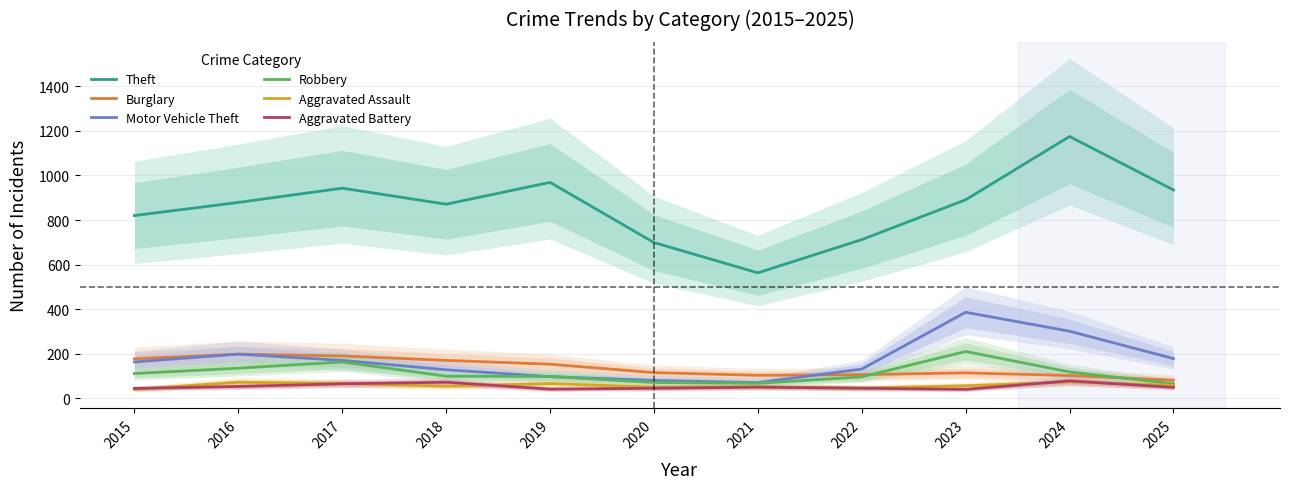

How many data points in Burglary are above 115?

5